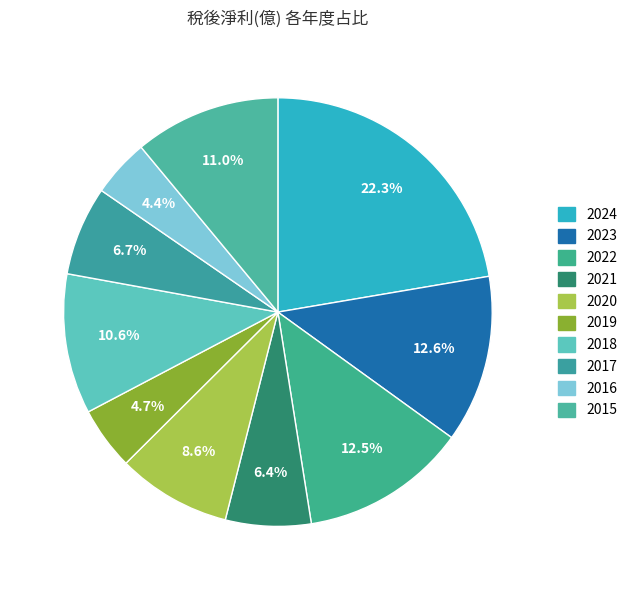

Rank the categories by value from lowest to highest.

2016, 2019, 2021, 2017, 2020, 2018, 2015, 2022, 2023, 2024